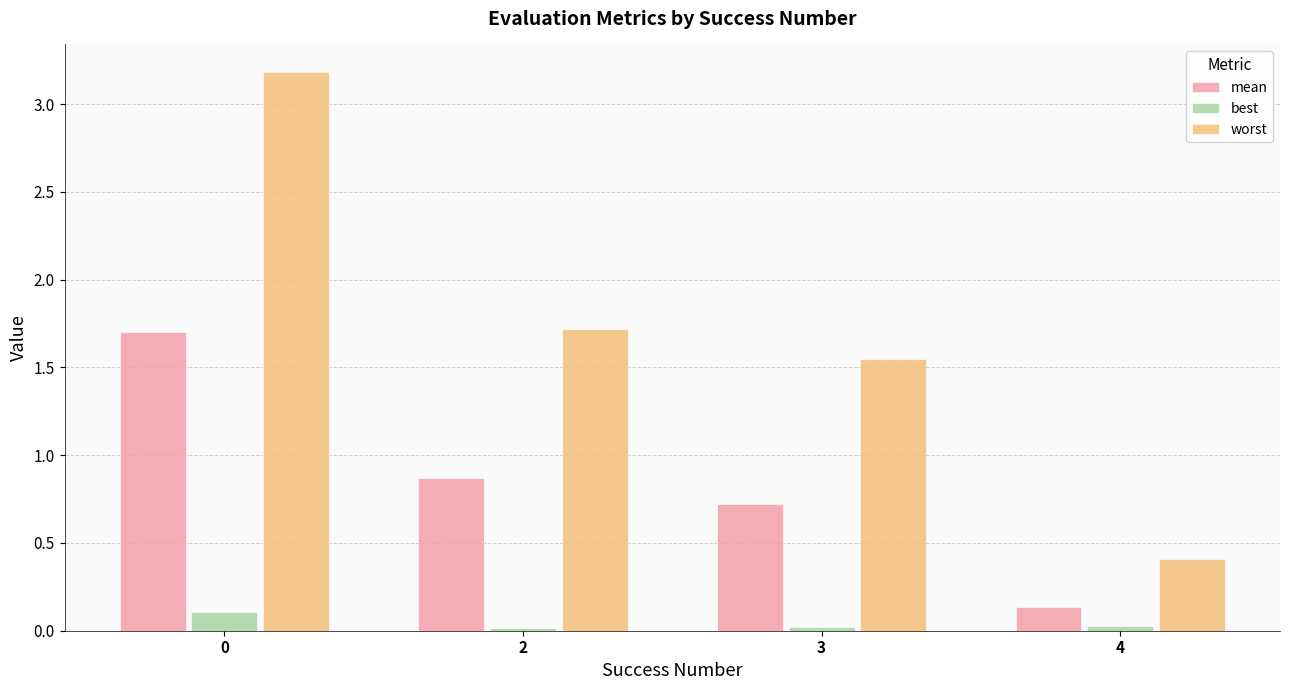

How many series are shown in this chart?

3